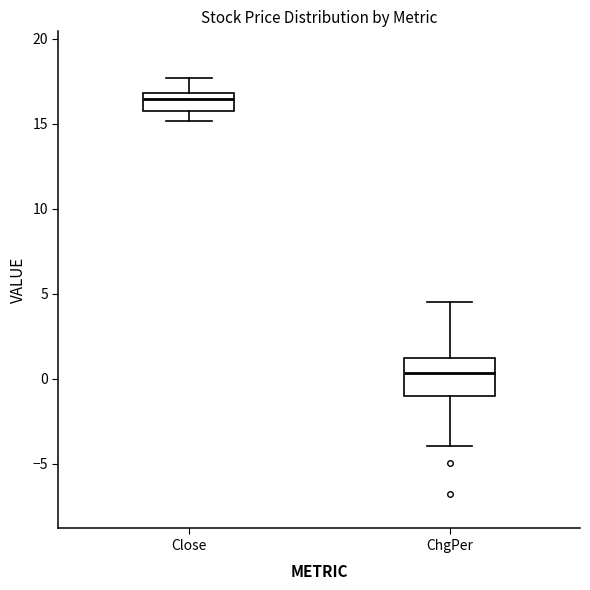

Which box is the tallest, from its lower edge to its upper edge?

ChgPer